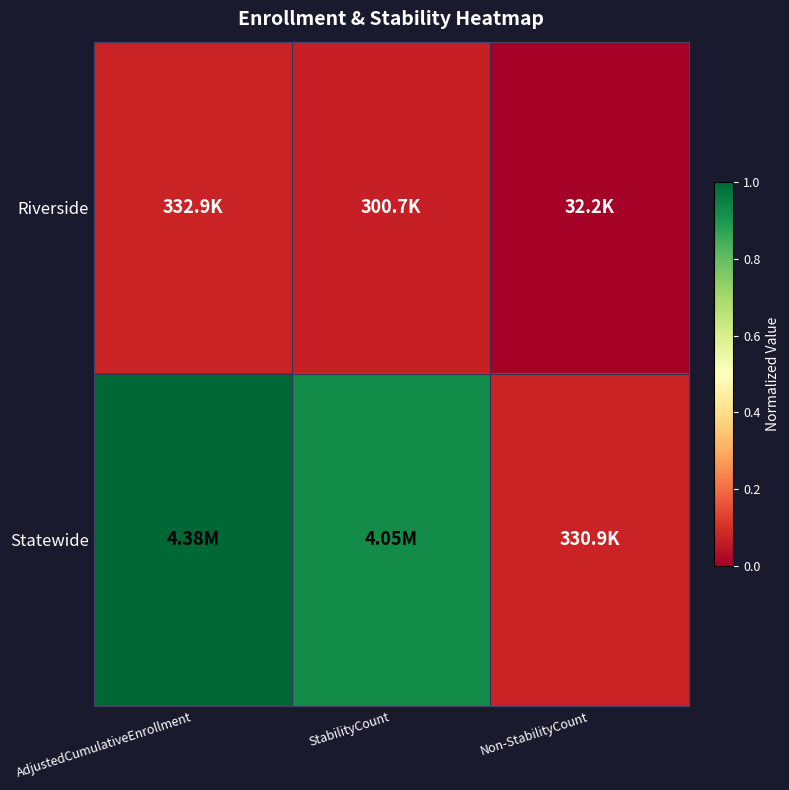

At which category is the sum across all series the highest?

AdjustedCumulativeEnrollment